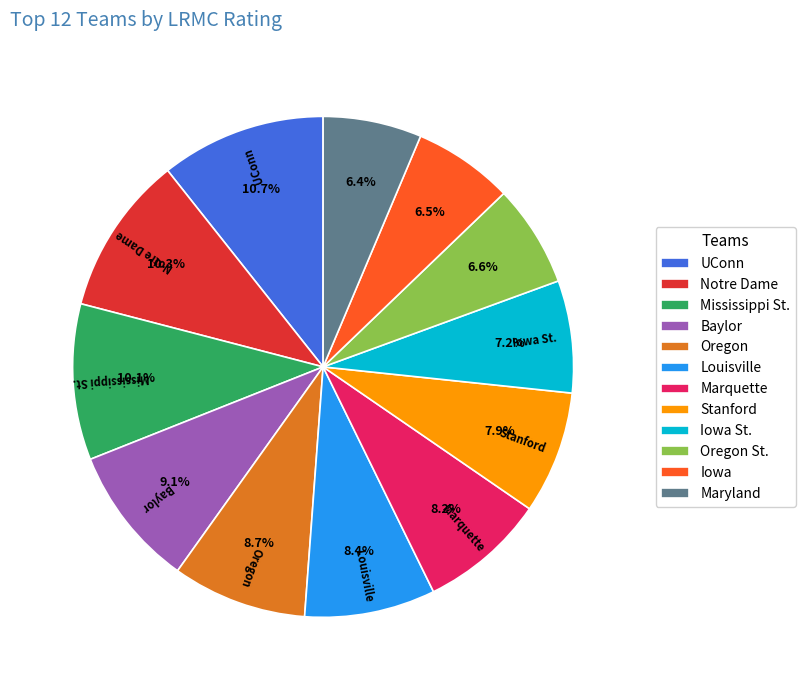

Is there a majority slice in this chart?

No